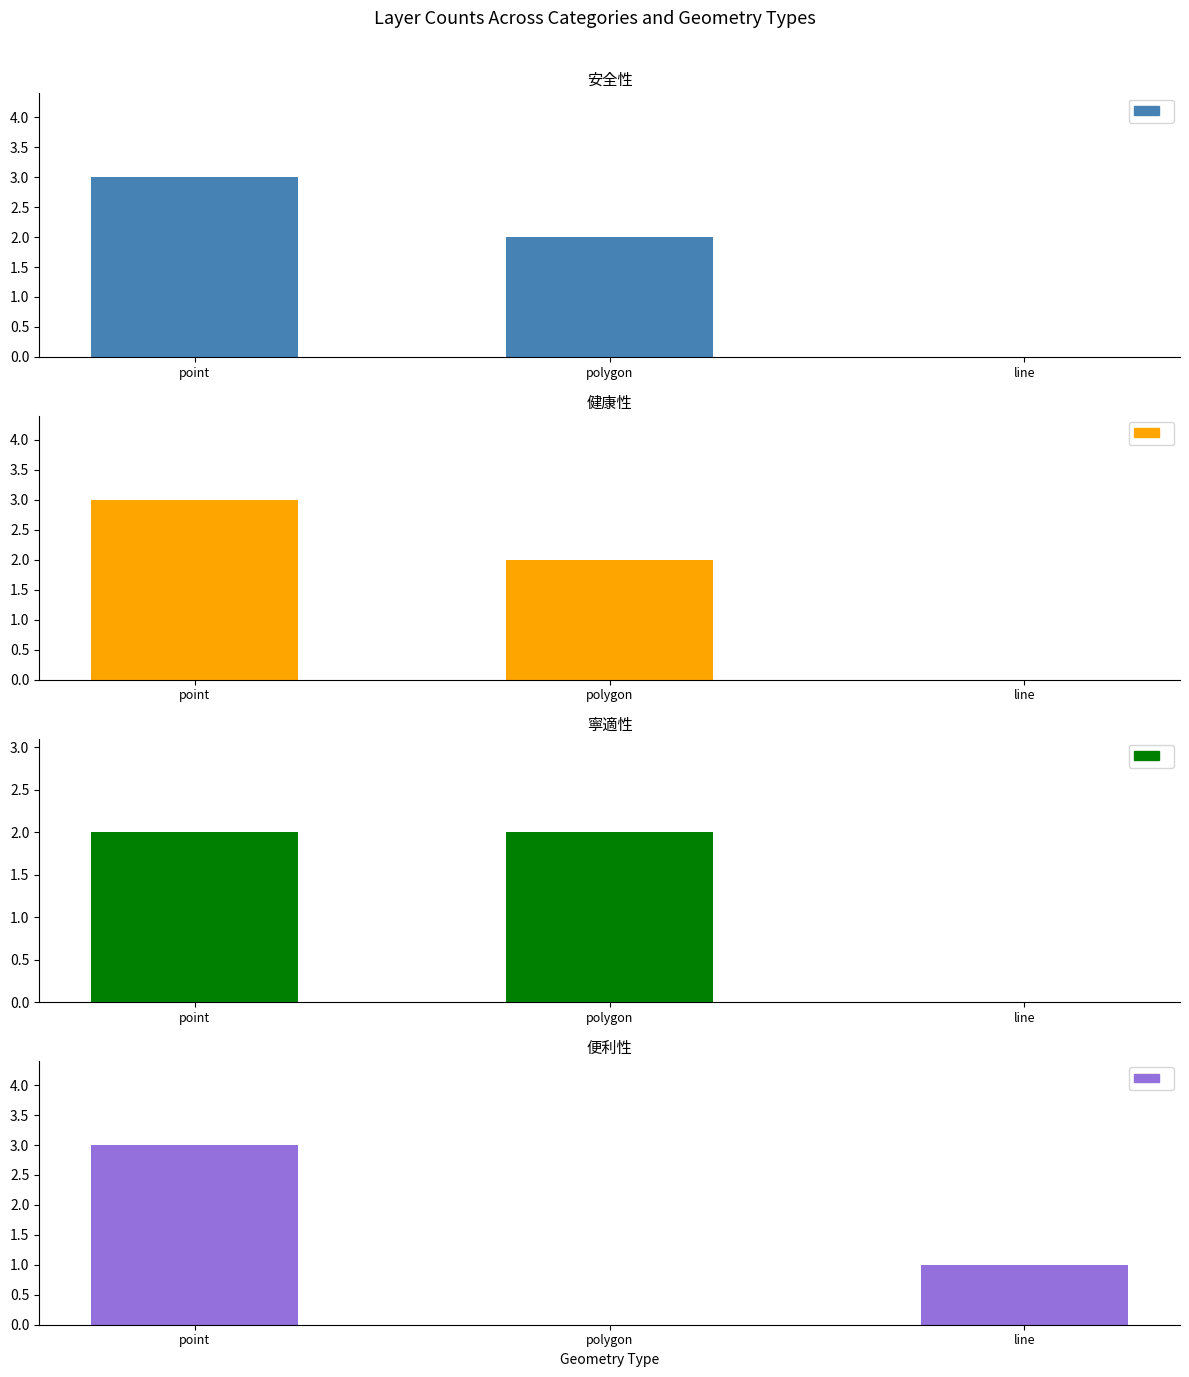

Are the bars horizontal?

No